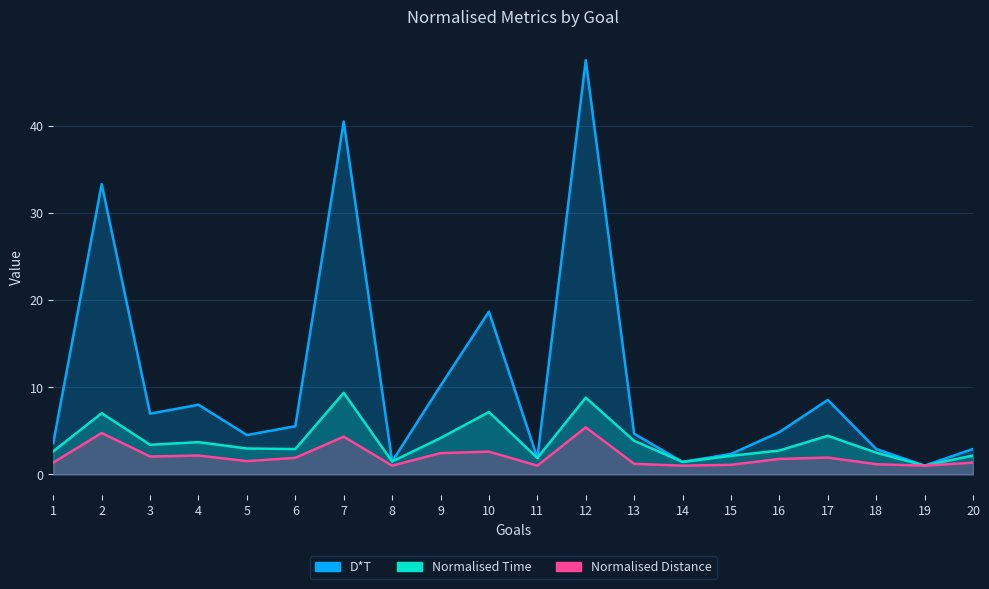

What is the sum of the D*T values at 15 and 19?

3.3